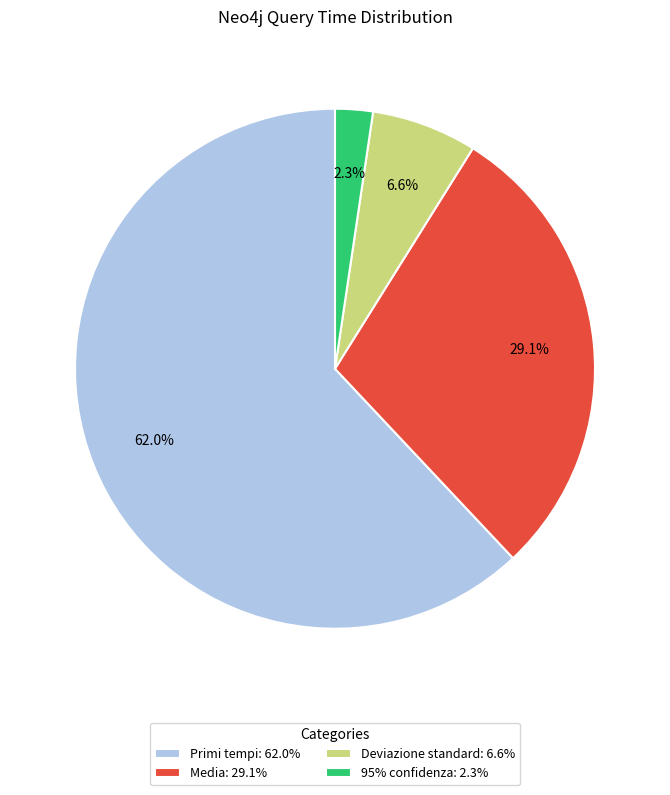

Rank the categories by value from lowest to highest.

95% confidenza, Deviazione standard, Media, Primi tempi